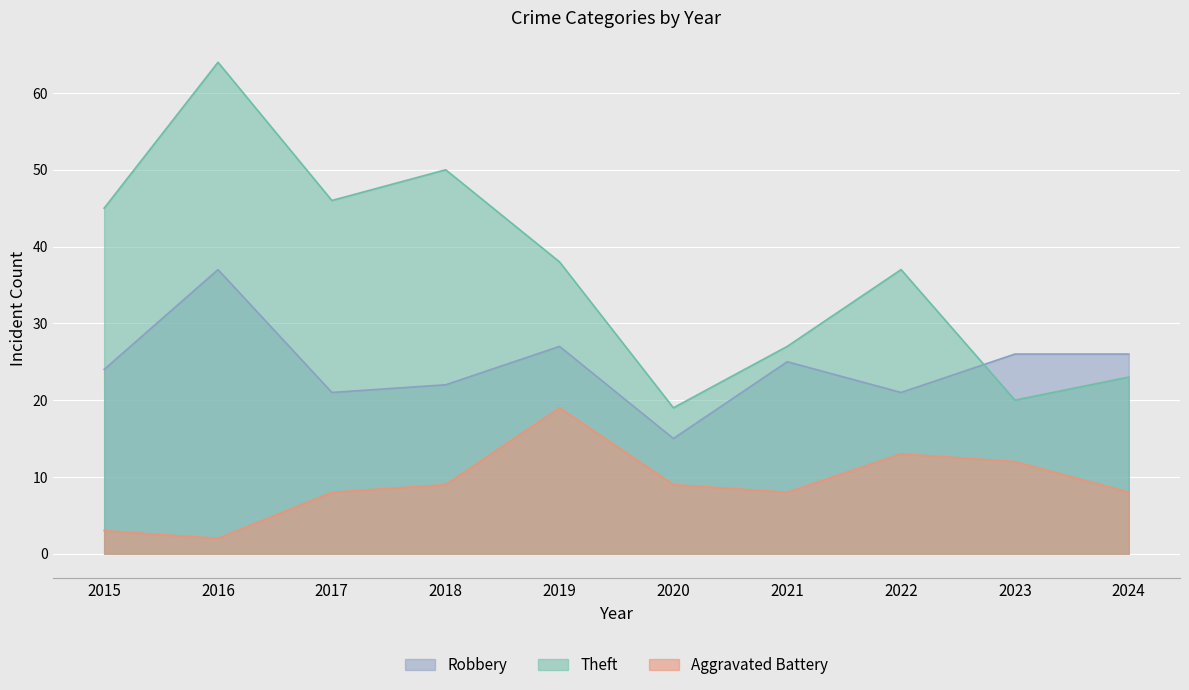

What is the difference between the Robbery values at 2020 and 2023?

11